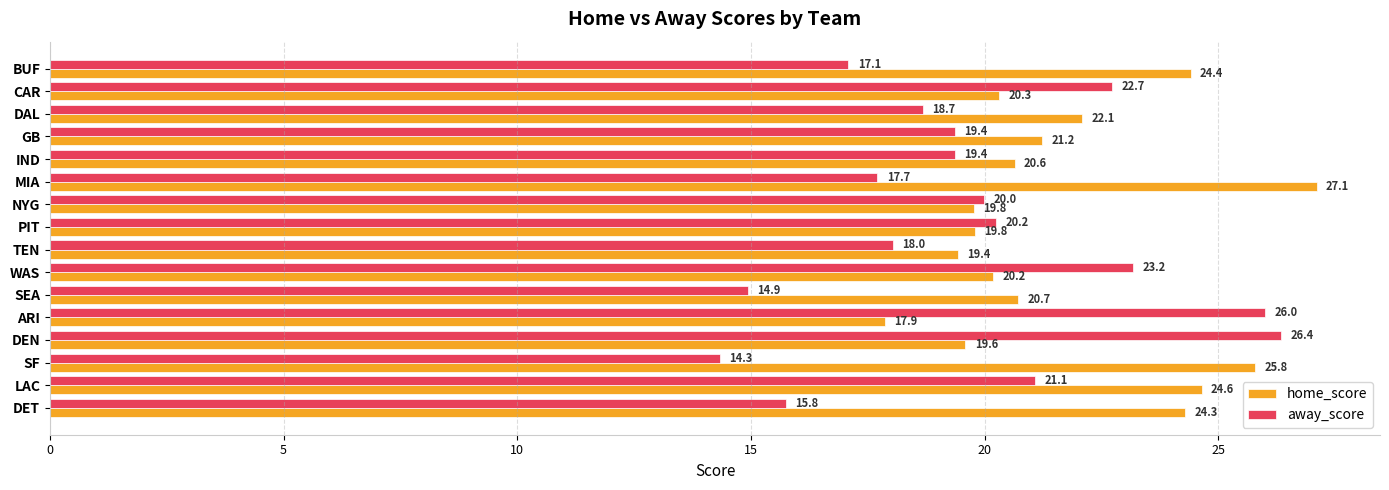

True or false: home_score has a value of 19.8 at PIT.

True